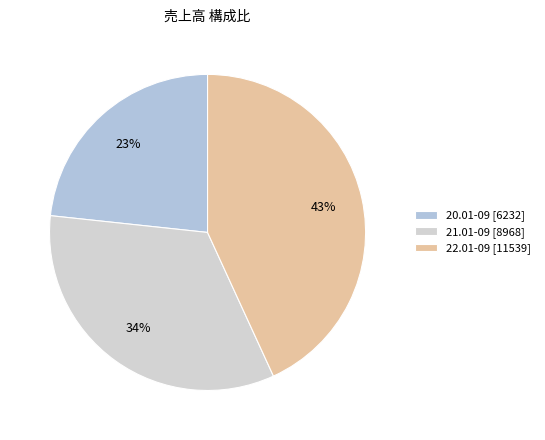

Which slice is the smallest?

20.01-09